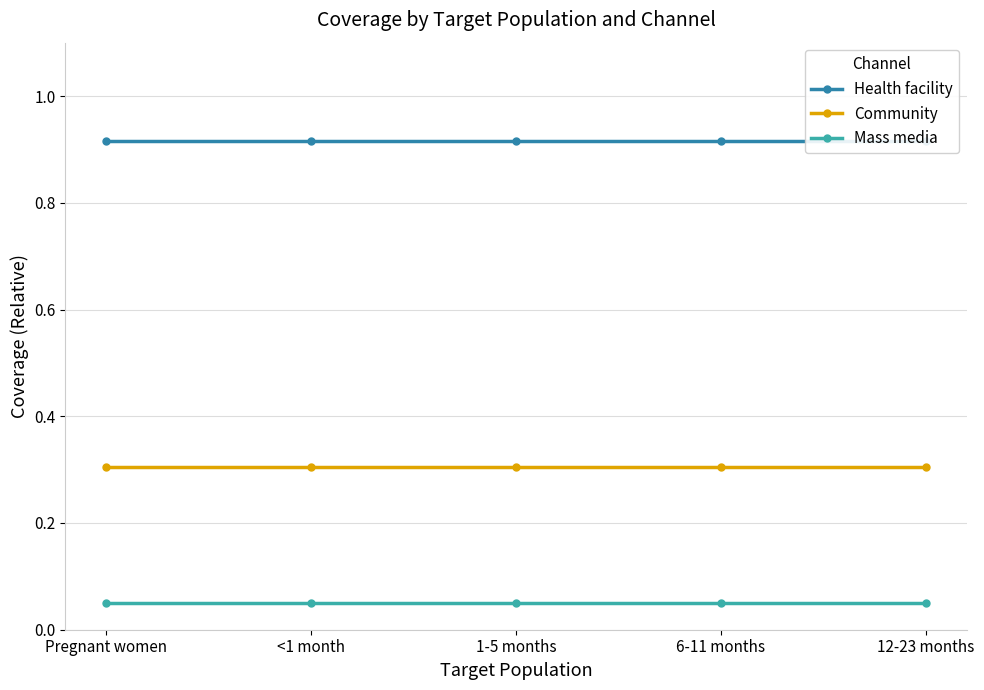

True or false: Community and Health facility cross at least once.

False